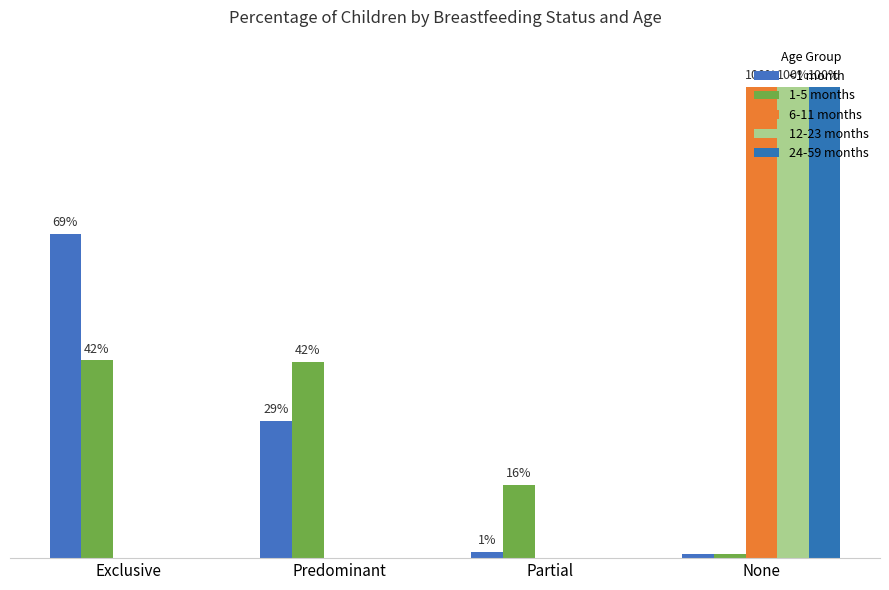

Does the chart contain stacked bars?

No